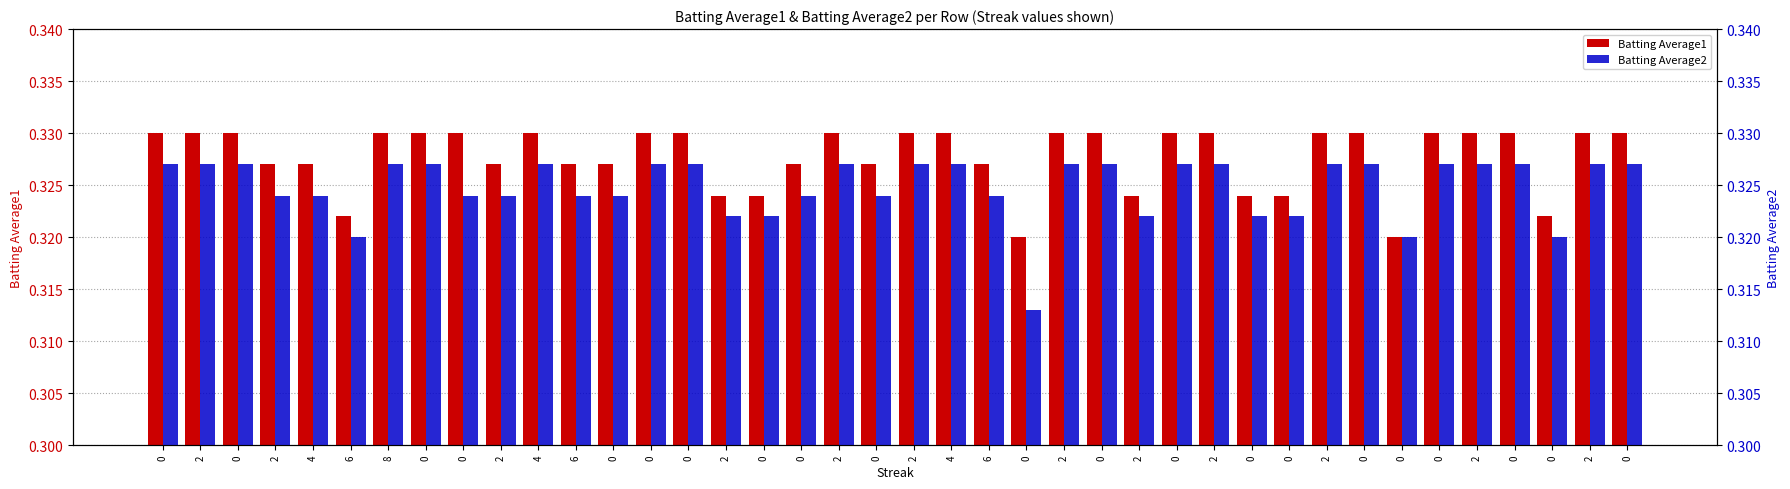

The Batting Average2 series shows 0.1 at 8. True or false?

False